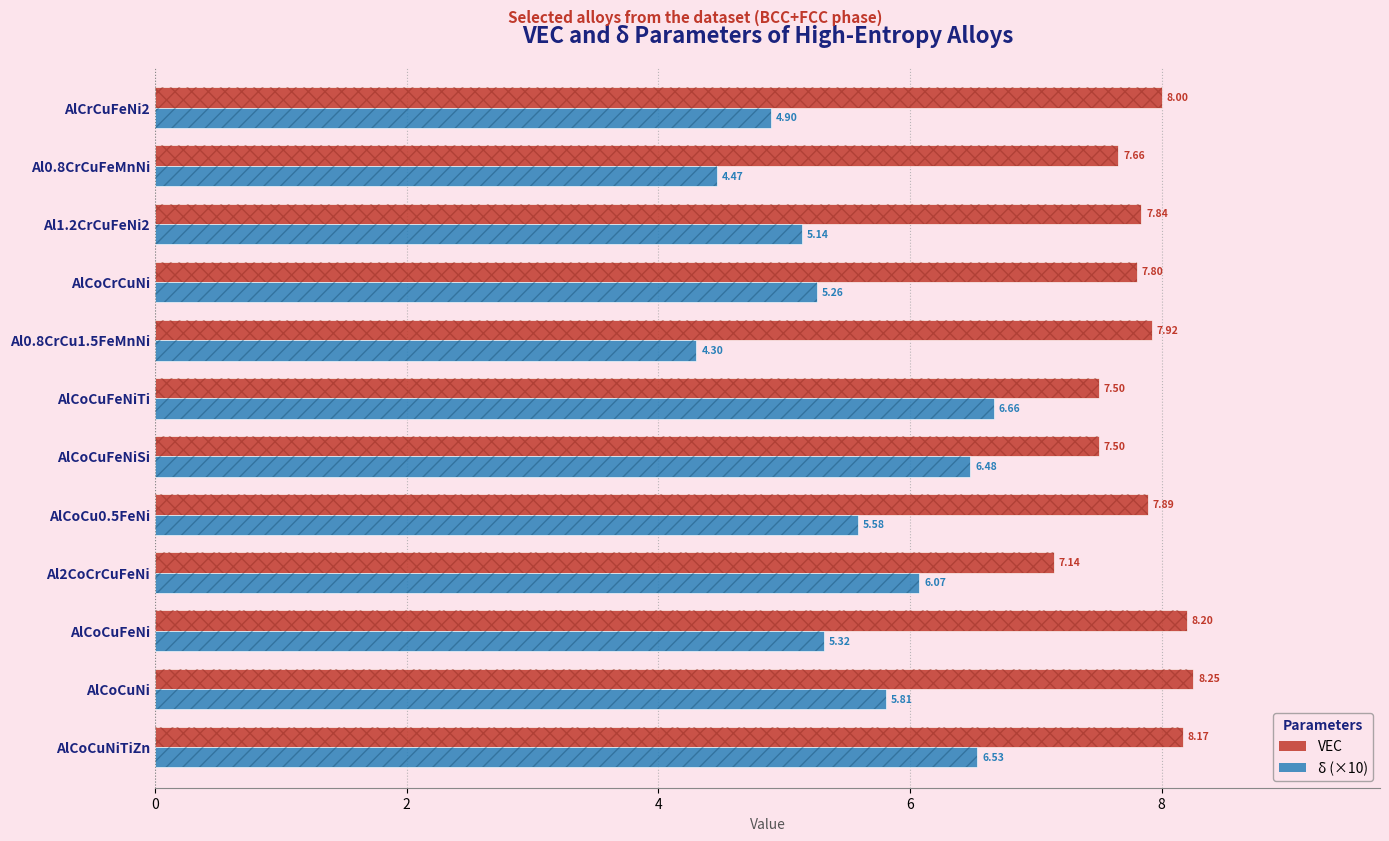

At how many categories does at least one series exceed 6?

12